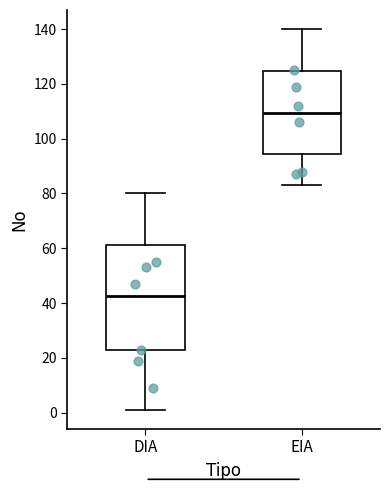

Which box's median line is the highest?

EIA